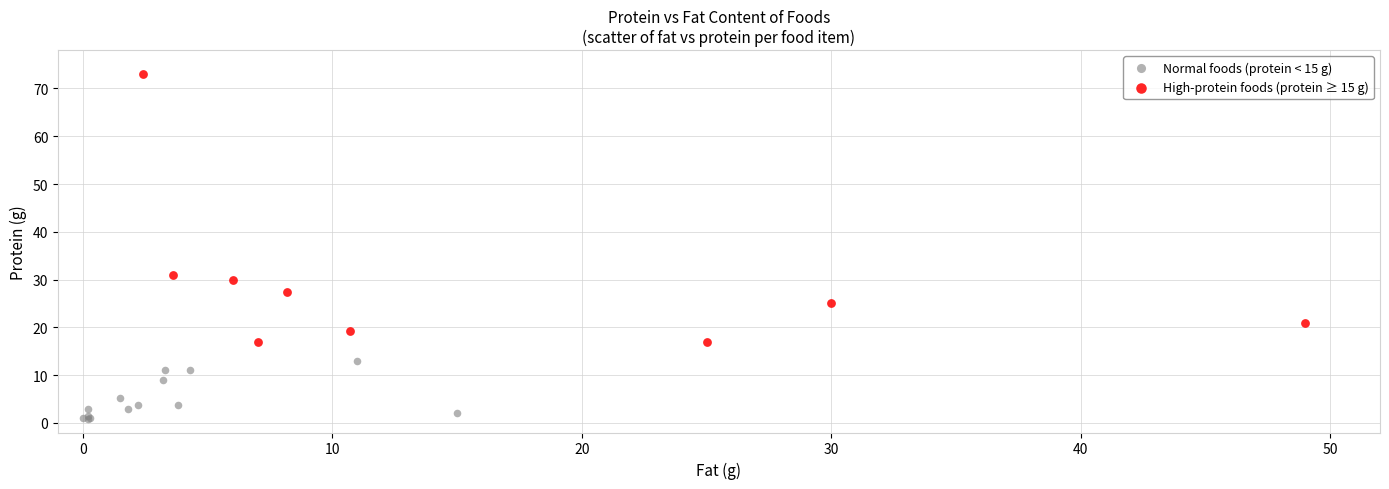

Which series has the widest spread of Y values?

High-protein foods (protein ≥ 15 g)